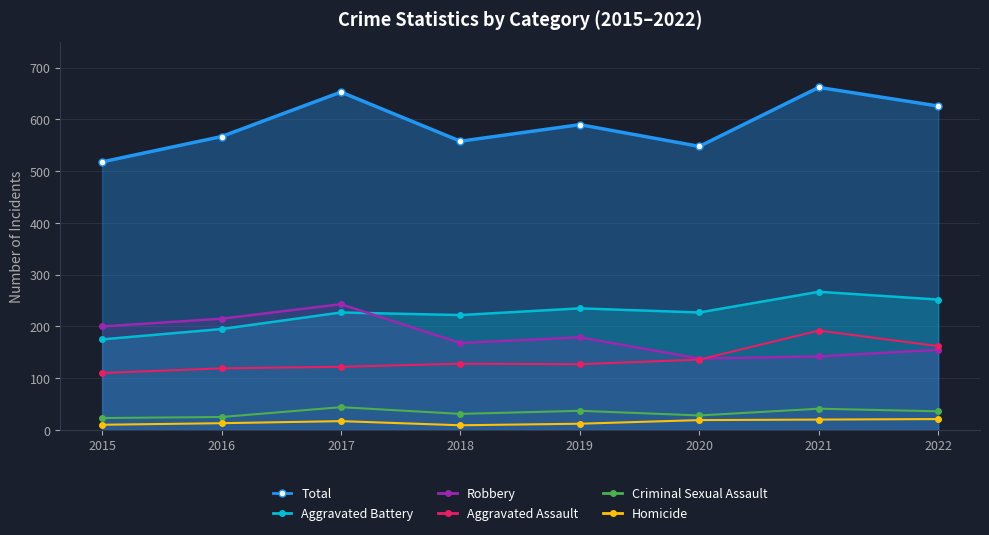

What is the difference between the maximum and second lowest values in the Aggravated Assault series?

73